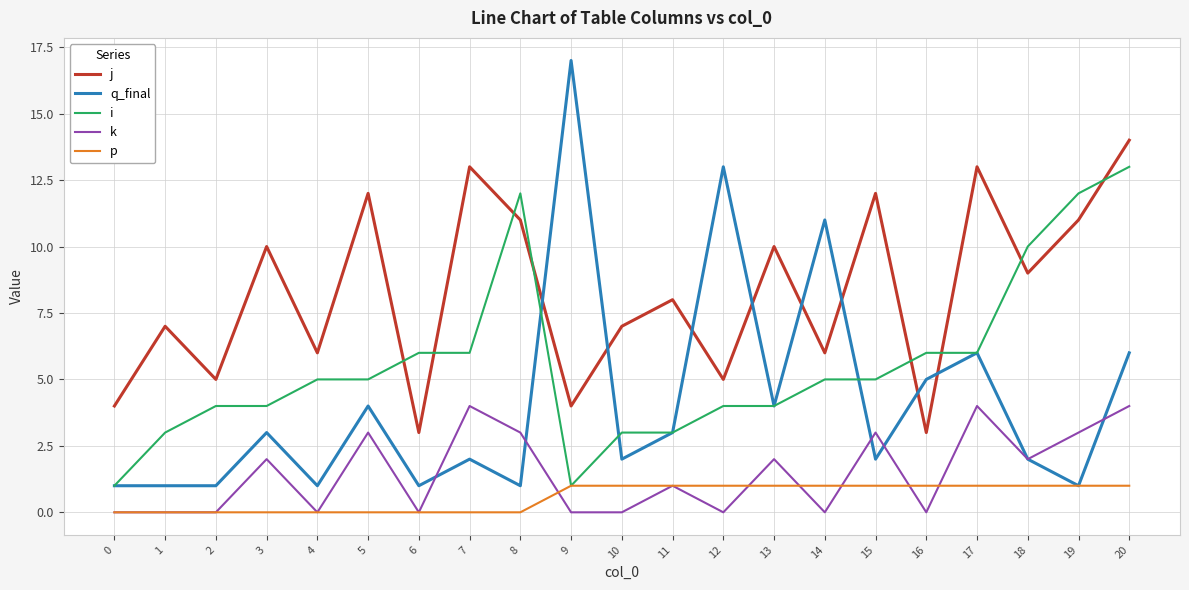

The k series shows 3 at 10. True or false?

False